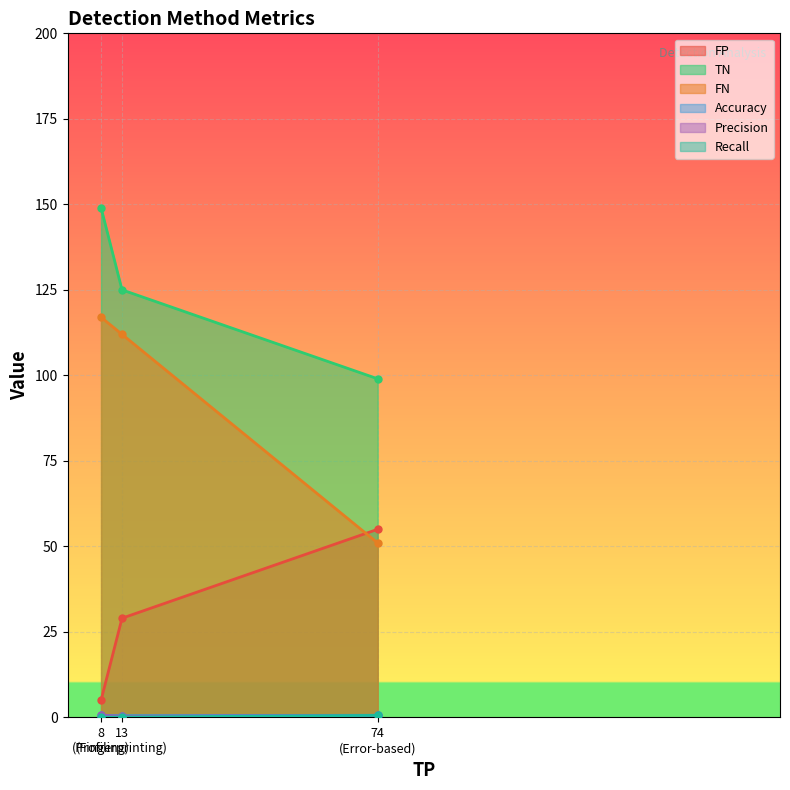

What is the minimum value for TN?

99.0